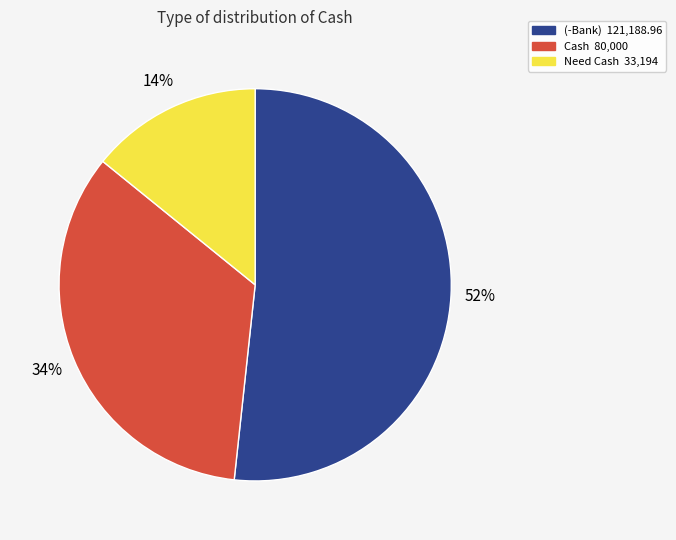

To the nearest percent, what is the difference between the largest and smallest slice percentages?

38%